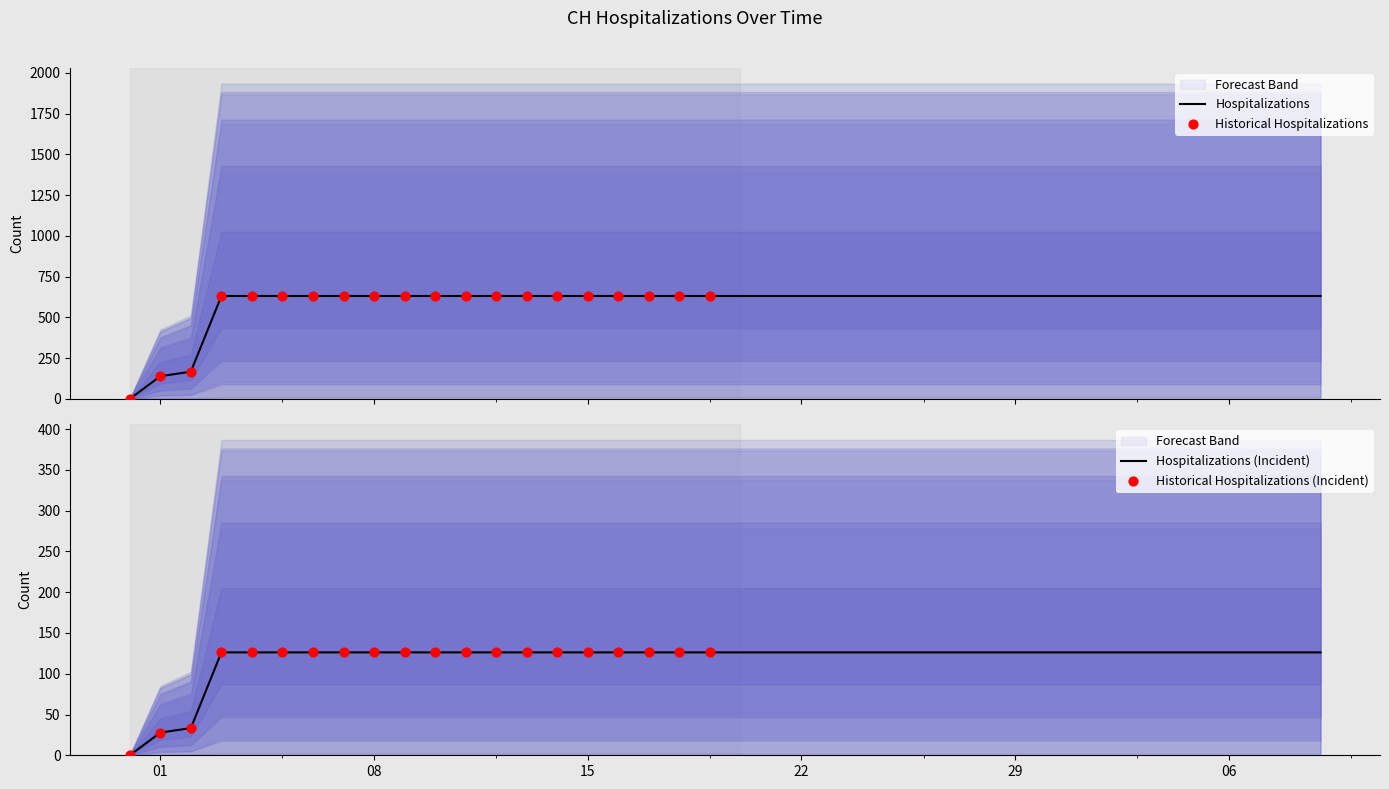

What is the maximum value for Hospitalizations?

631